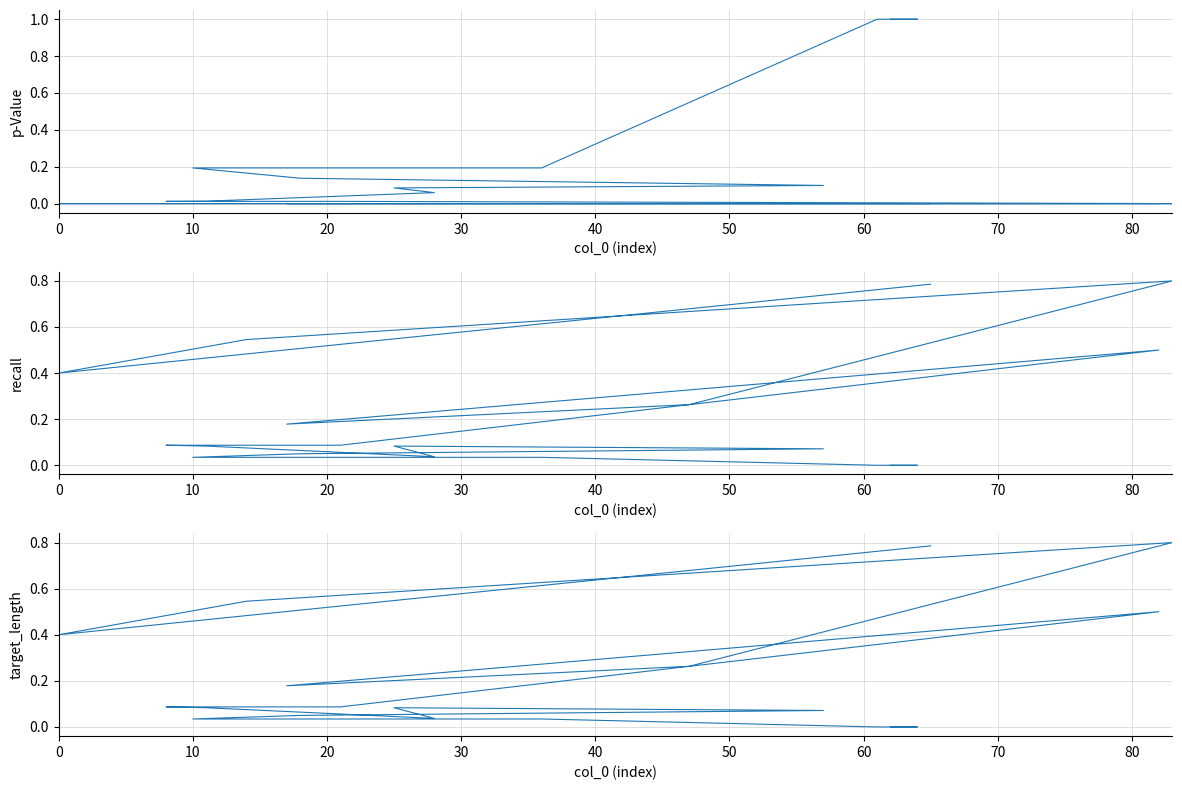

What is the label of the 18th point from the right?

20